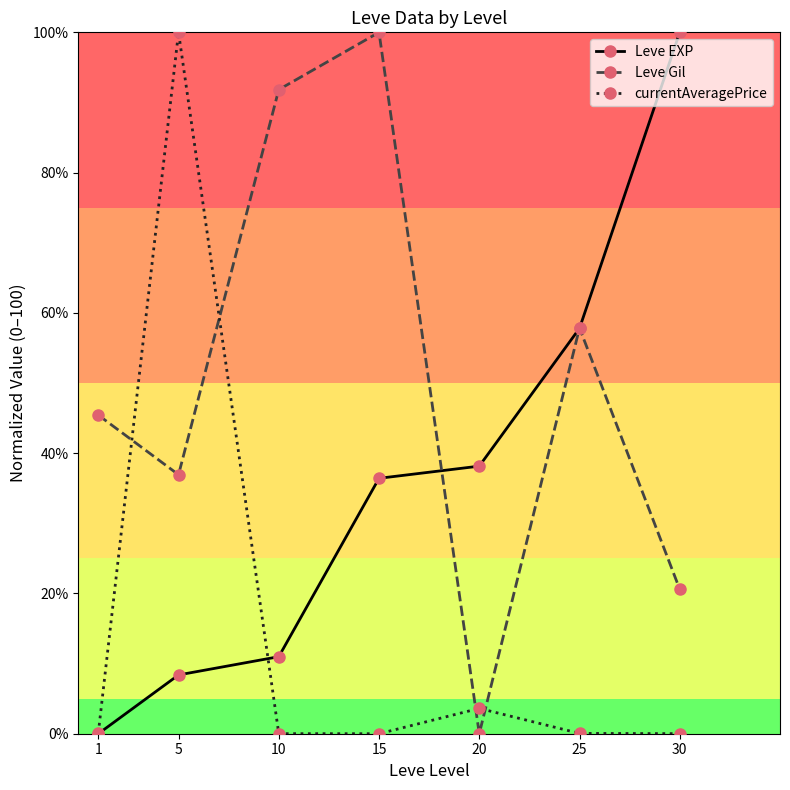

What is the value of the Leve Gil point at the 4th from the left?

100.0